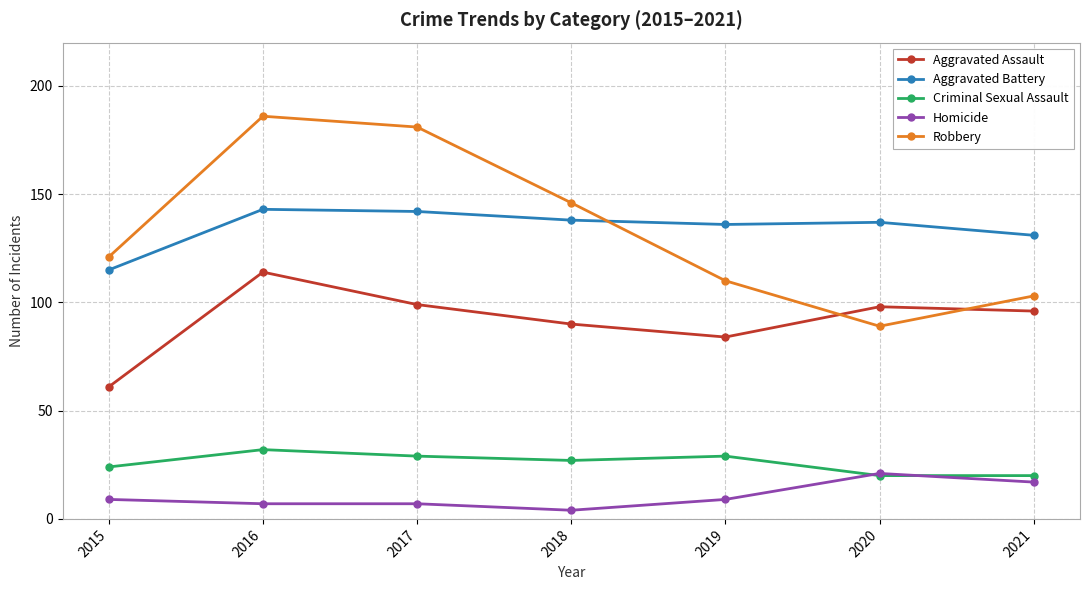

What is the average value of the Homicide series?

11